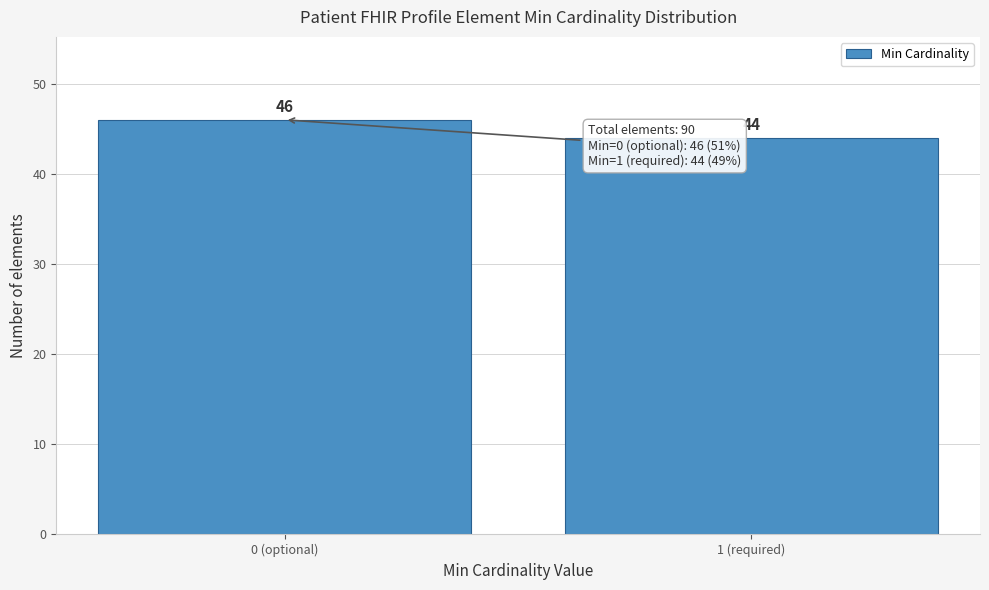

Reading left to right, list all the values displayed in this chart.

46	44